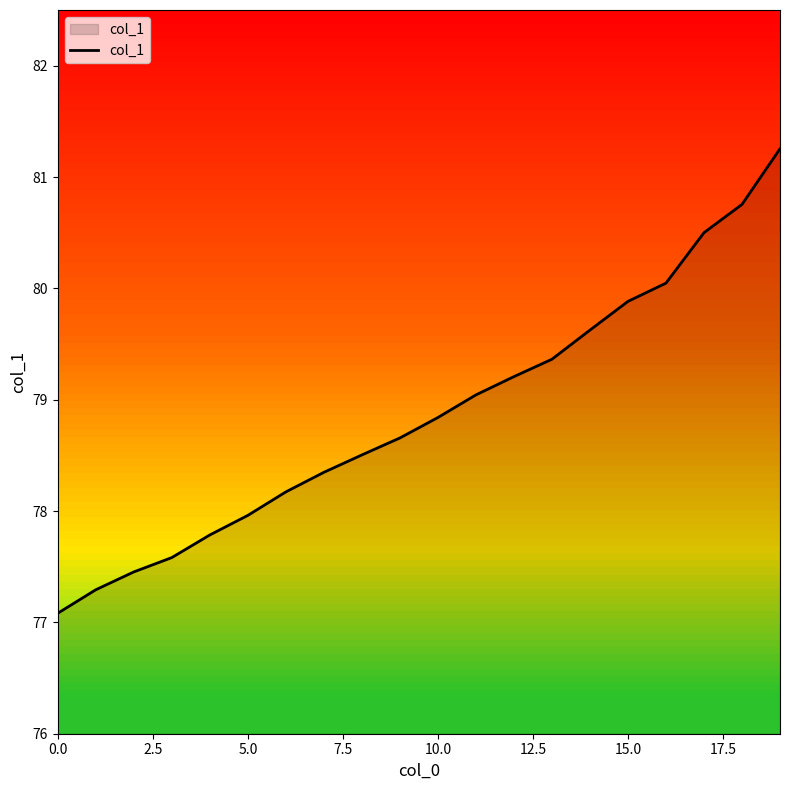

What is the difference between the maximum and minimum values?

4.2